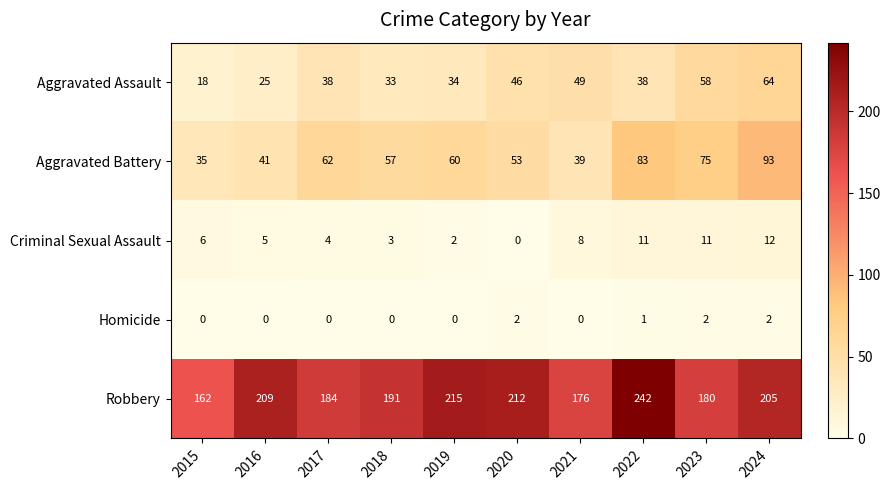

What is the difference between the maximum and minimum values in the Aggravated Battery series?

58